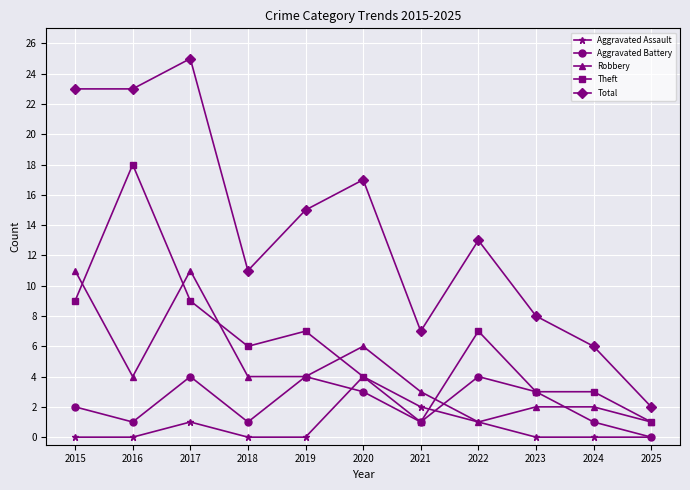

Reading right to left, list all the values displayed in this chart.

Aggravated Assault: 0	0	0	1	2	4	0	0	1	0	0
Aggravated Battery: 0	1	3	4	1	3	4	1	4	1	2
Robbery: 1	2	2	1	3	6	4	4	11	4	11
Theft: 1	3	3	7	1	4	7	6	9	18	9
Total: 2	6	8	13	7	17	15	11	25	23	23